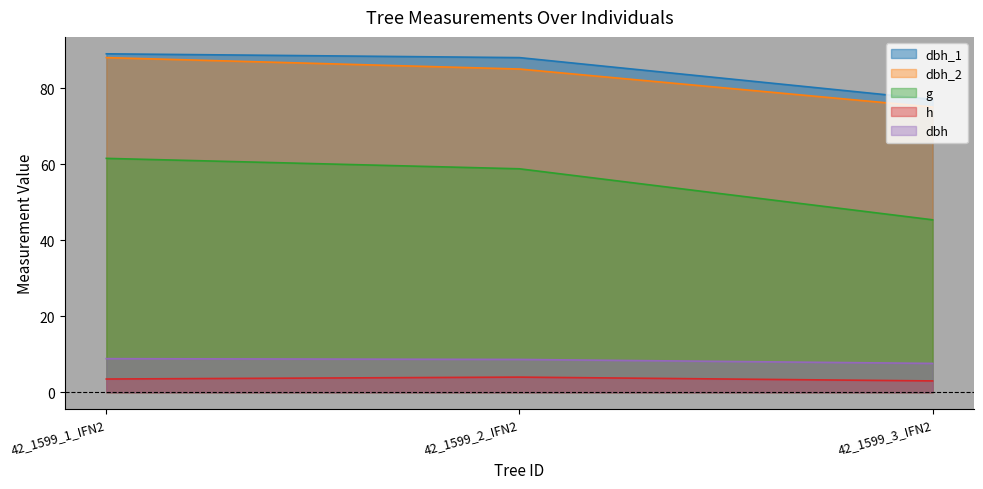

How many values in the dbh series exceed 8?

2